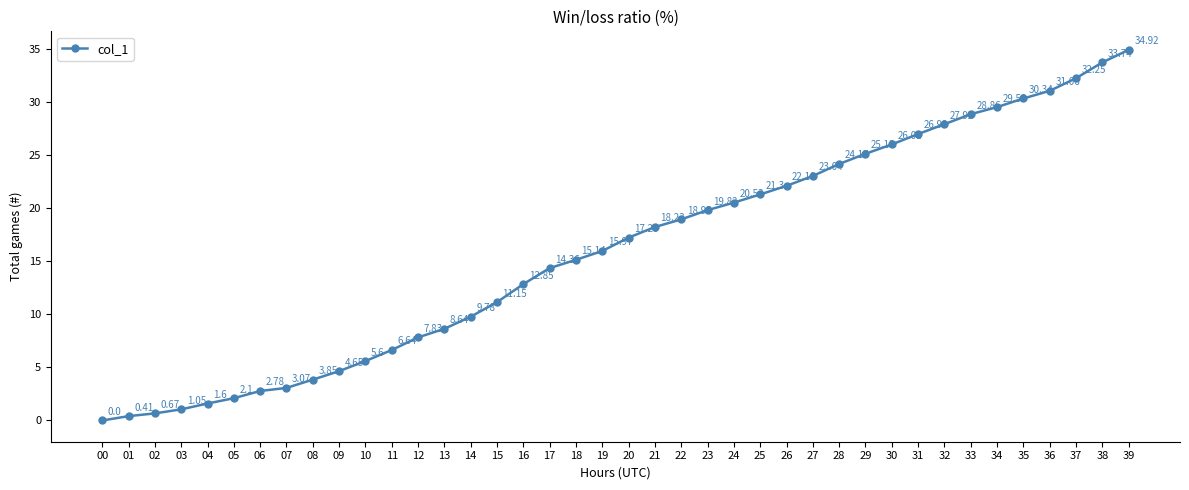

Rank the categories by value from highest to lowest.

39, 38, 37, 36, 35, 34, 33, 32, 31, 30, 29, 28, 27, 26, 25, 24, 23, 22, 21, 20, 19, 18, 17, 16, 15, 14, 13, 12, 11, 10, 09, 08, 07, 06, 05, 04, 03, 02, 01, 00